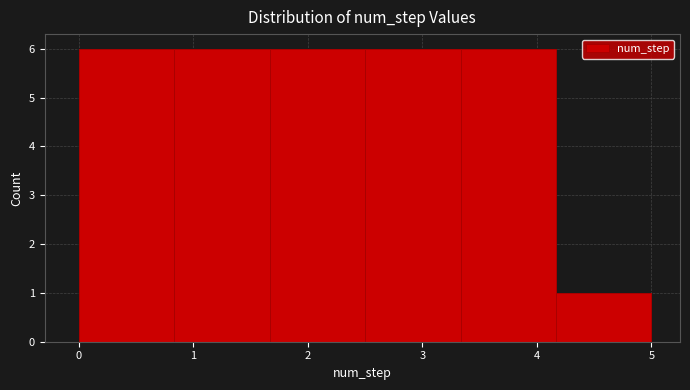

Reading left to right, transcribe this chart: for each bar, give the range it covers on the x-axis and its height. Neither the bar edges nor the heights are printed on the chart, so give them approximately, as read against the axes.

0.0 to 0.8: 6
0.8 to 1.7: 6
1.7 to 2.5: 6
2.5 to 3.3: 6
3.3 to 4.2: 6
4.2 to 5.0: 1